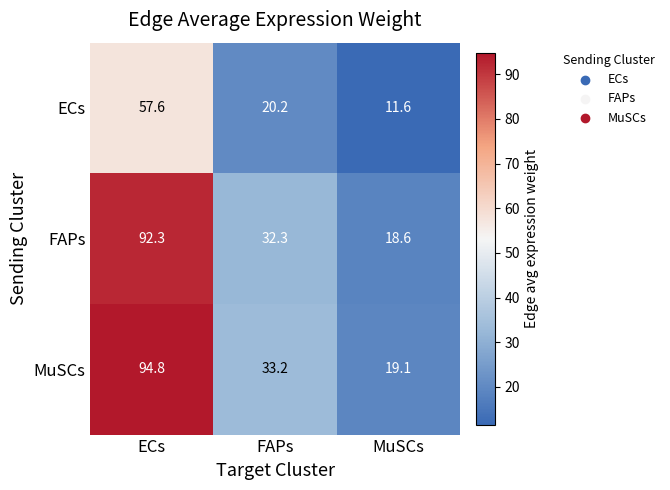

Which series has the largest total across all categories?

MuSCs